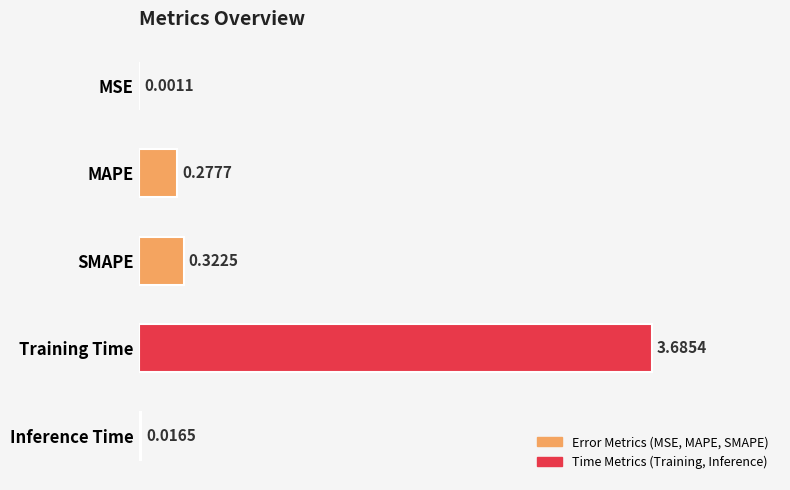

Are the bars horizontal?

Yes